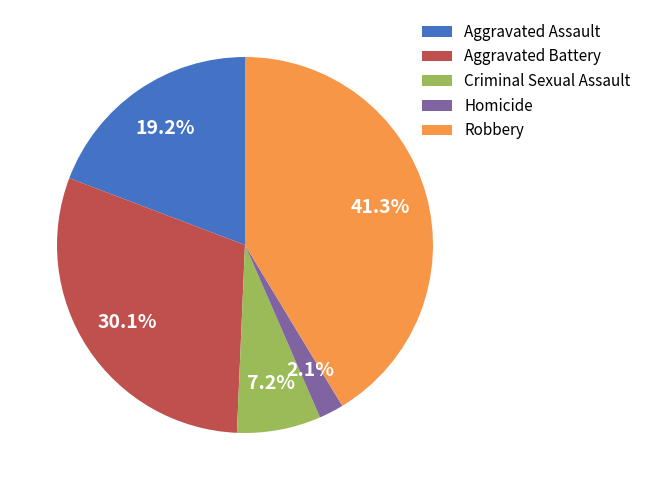

Is Aggravated Battery the majority of the pie?

No